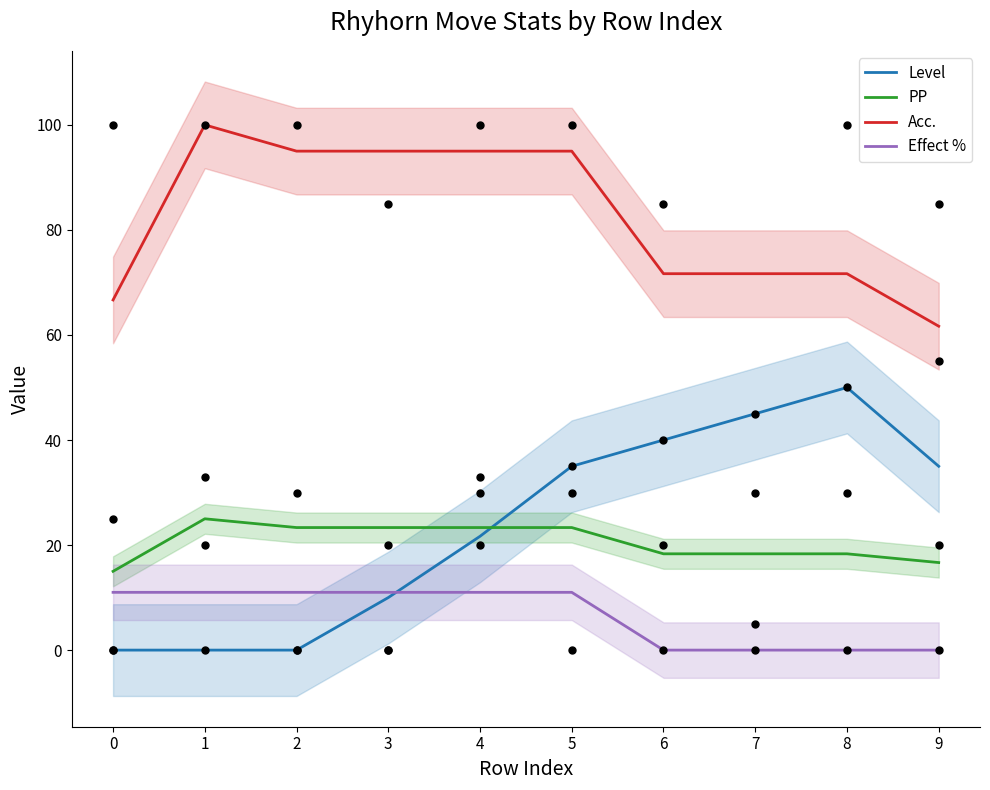

What are all the series names shown in the legend?

Level, PP, Acc., Effect %